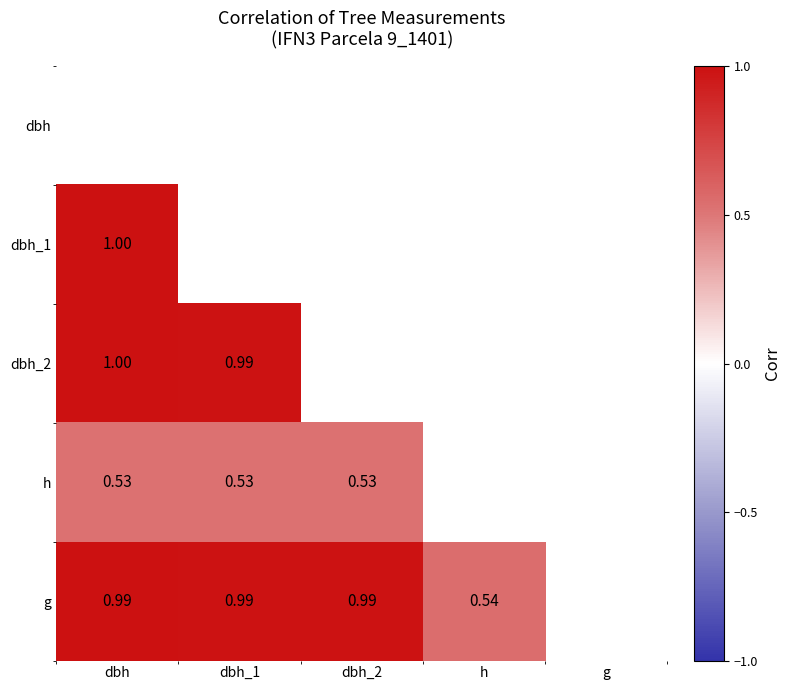

The value of g at dbh is 0.4. True or false?

False